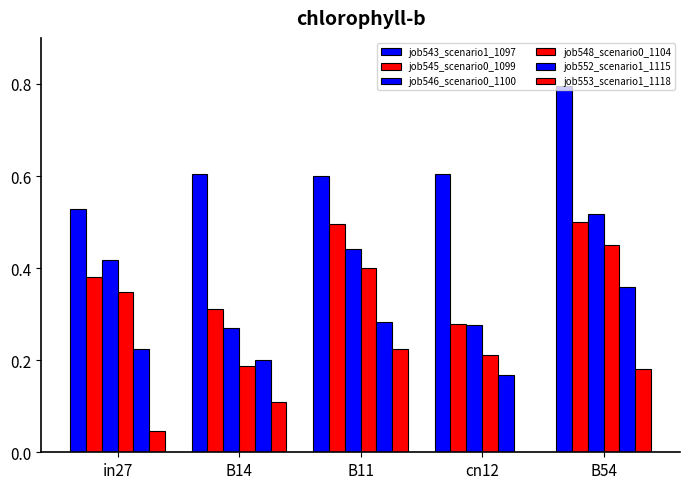

At cn12, list the series in order from largest to smallest.

job543_scenario1_1097, job545_scenario0_1099, job546_scenario0_1100, job548_scenario0_1104, job552_scenario1_1115, job553_scenario1_1118